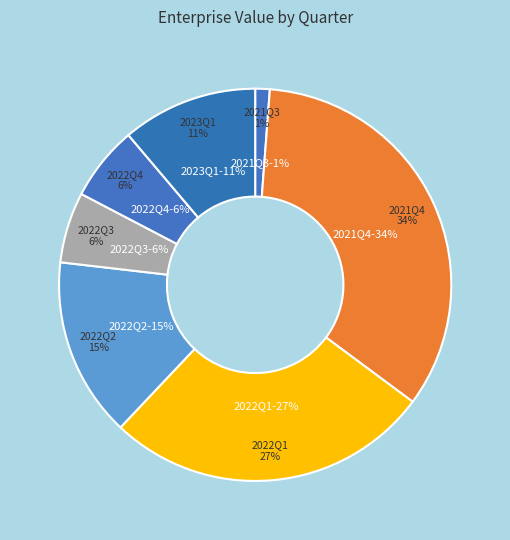

The 2022Q1 slice represents 17% of the pie. True or false?

False